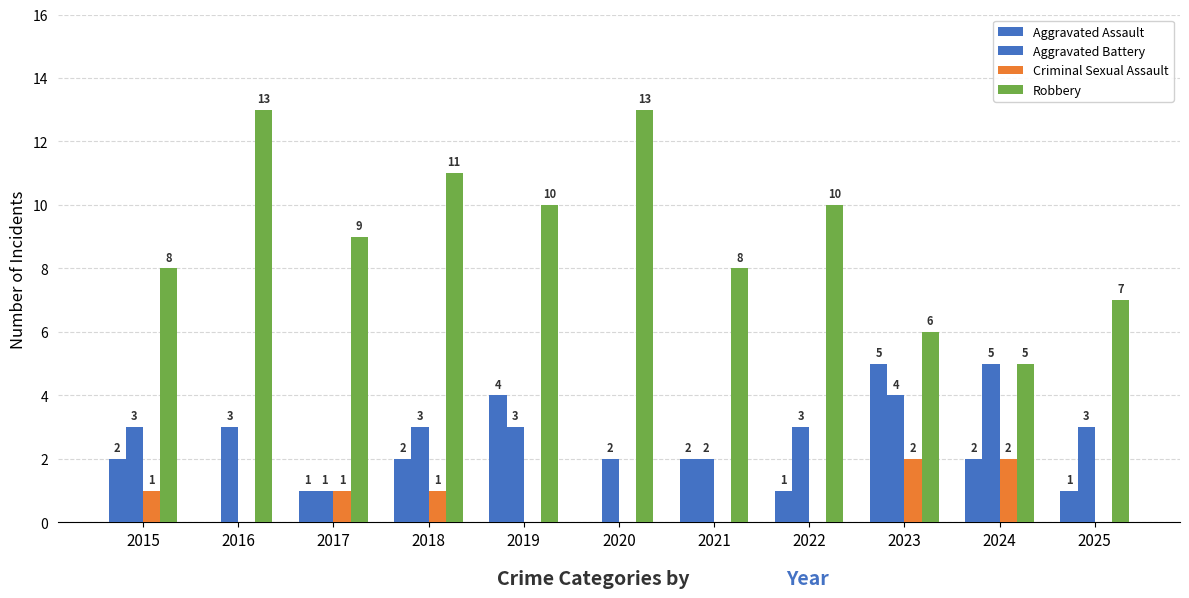

Are the bars grouped side by side (vs. stacked)?

Yes